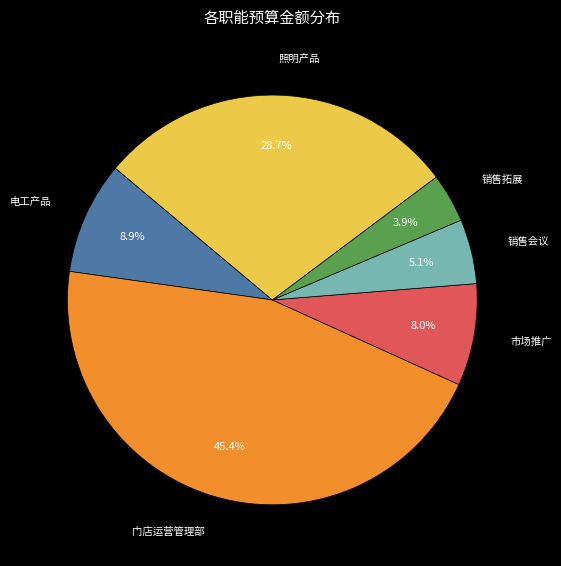

Which has a higher value, 电工产品 or 市场推广?

电工产品